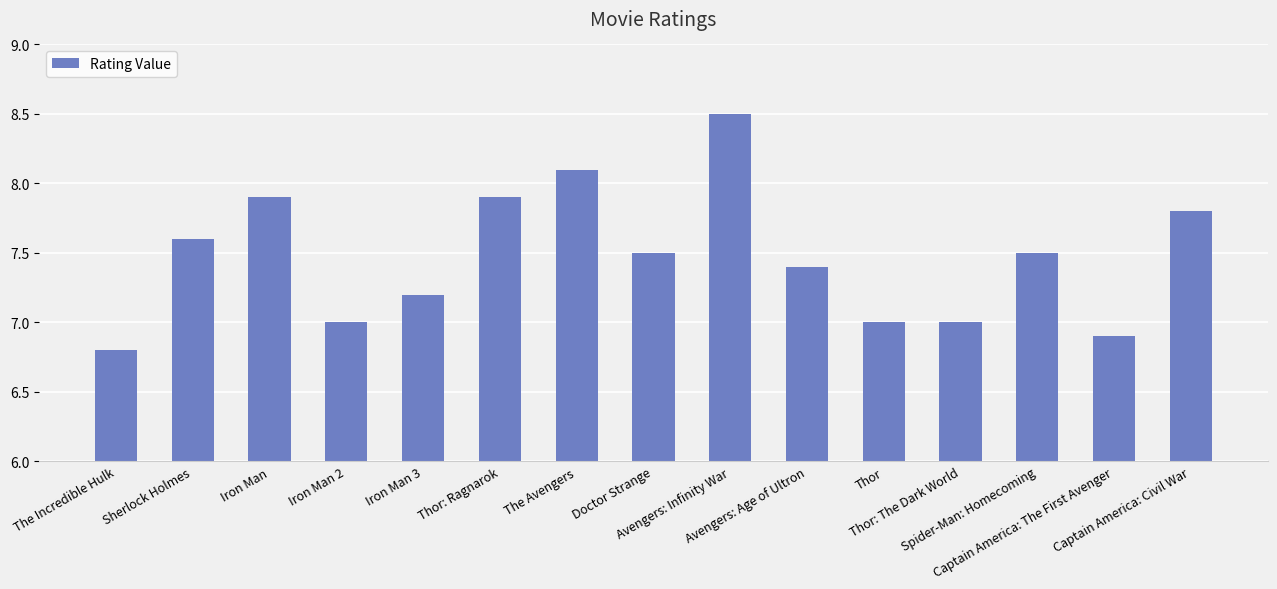

What is the minimum value shown in the chart?

6.8